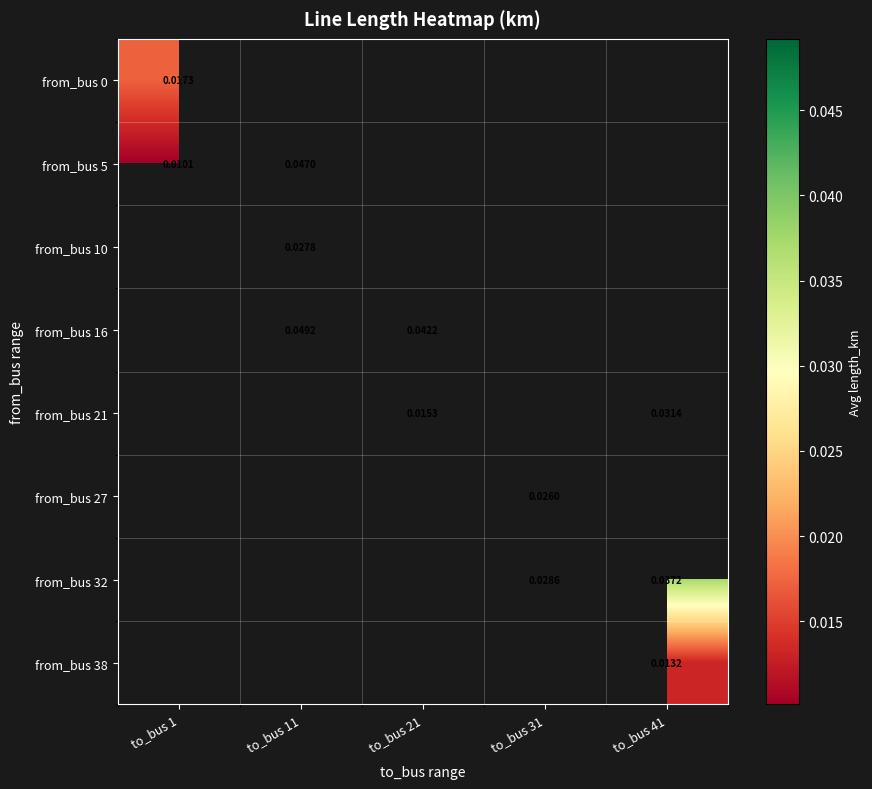

Which has a higher value, to_bus 21 or to_bus 31?

to_bus 31